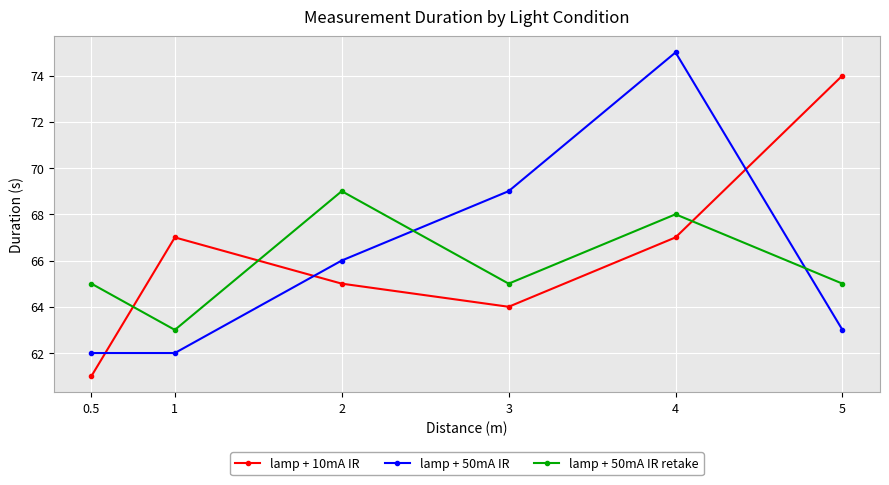

At which label does lamp + 50mA IR retake reach its minimum?

1